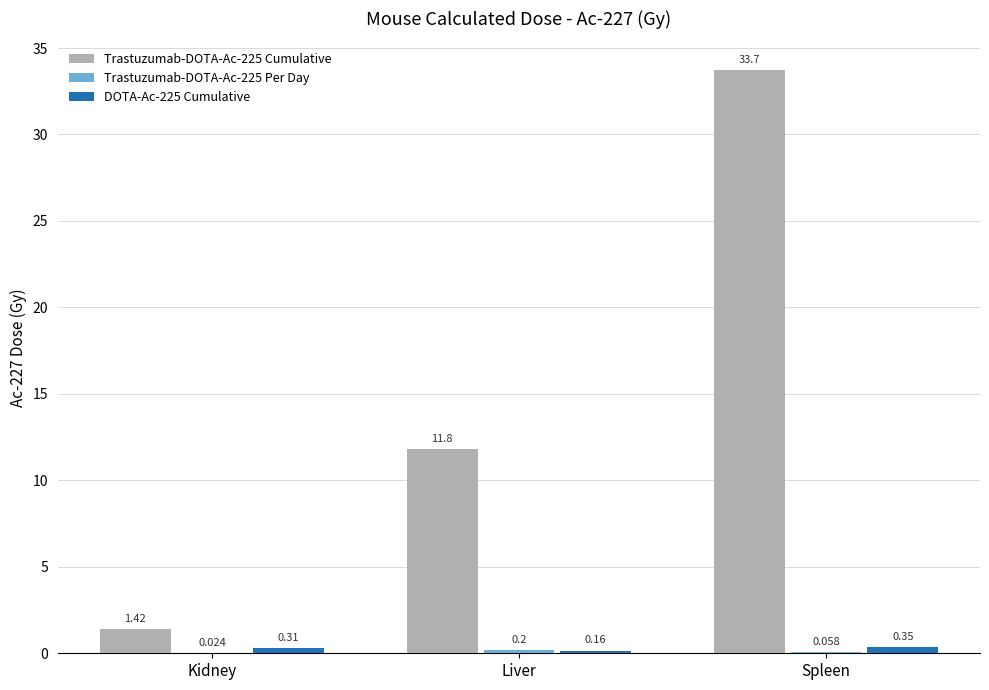

Which label corresponds to the largest value in the chart?

Spleen